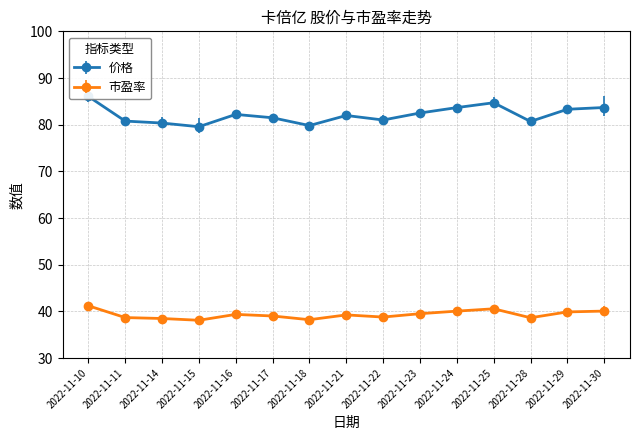

What value does the 价格 series have at 2022-11-23?

82.5